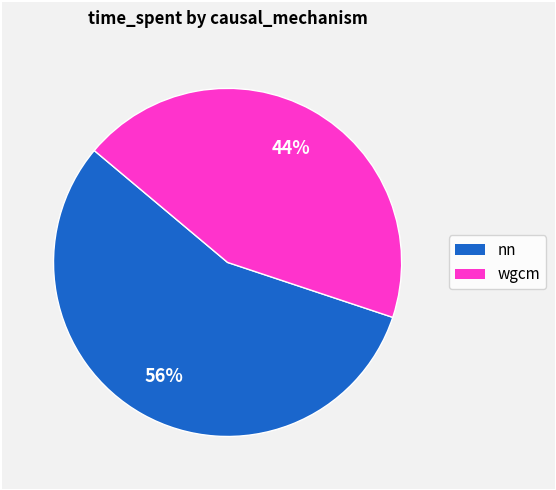

Is there any slice that represents more than half of the pie?

Yes